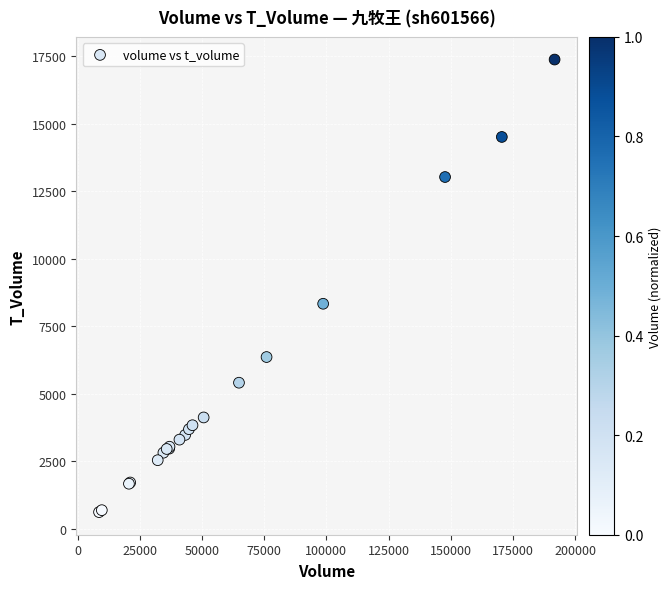

What Y value in the scatter plot is closest to 9000?

8336